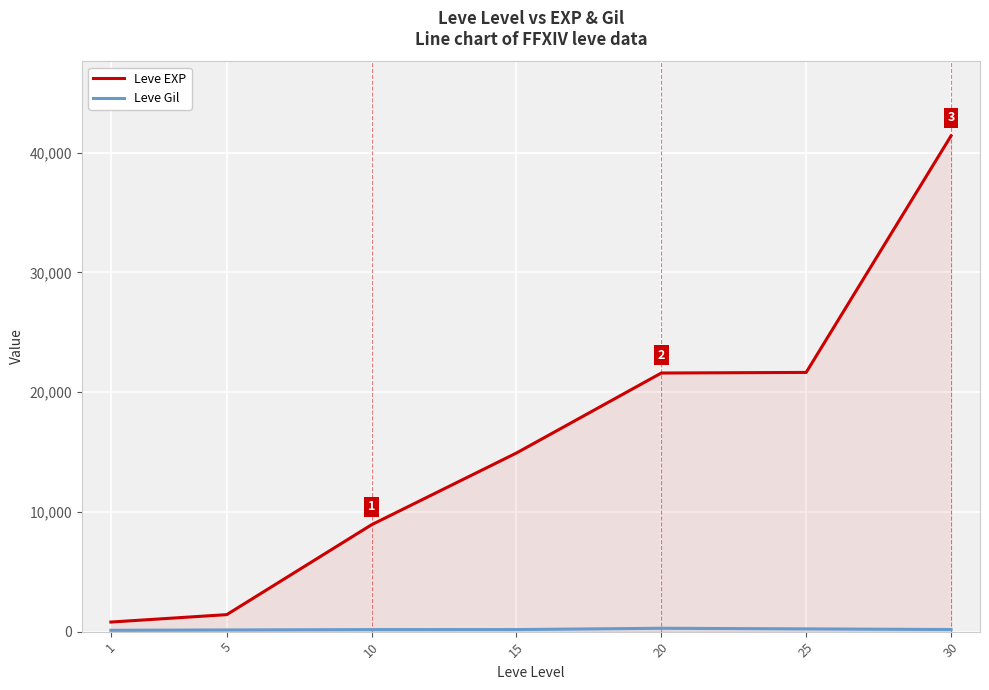

Rank the series by their average value, from lowest to highest.

Leve Gil, Leve EXP